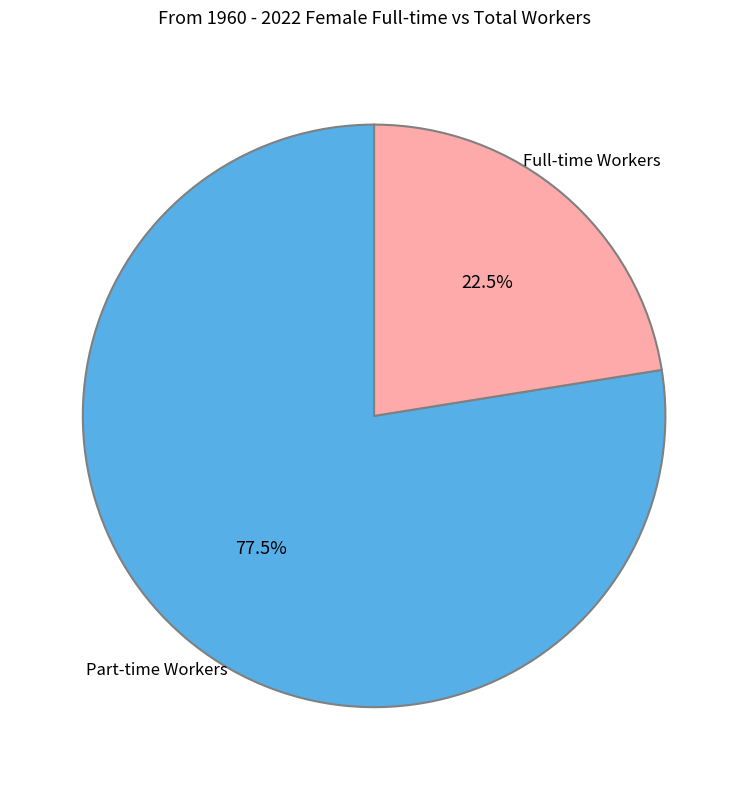

Is there a majority slice in this chart?

Yes